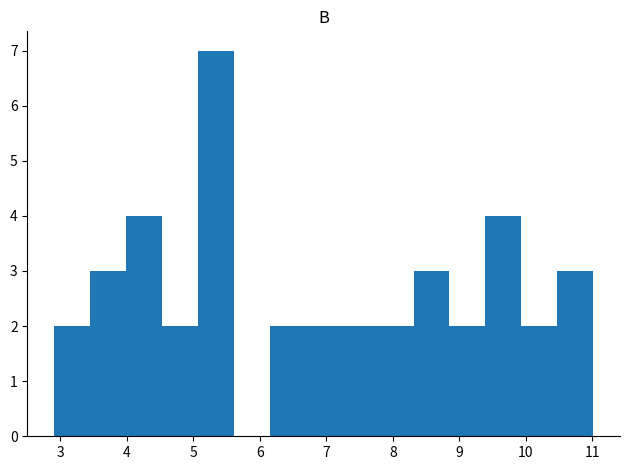

What is the height of the bar covering 8.85 to 9.39 on the x-axis? Neither the bar edges nor the heights are printed on the chart, so give them approximately, as read against the axes.

2